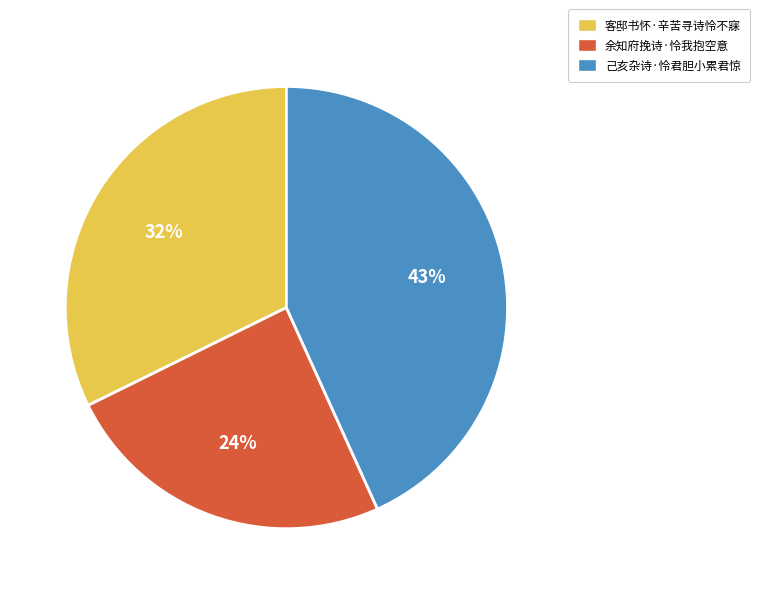

Which has a higher value, 客邸书怀·辛苦寻诗怜不寐 or 余知府挽诗·怜我抱空意?

客邸书怀·辛苦寻诗怜不寐